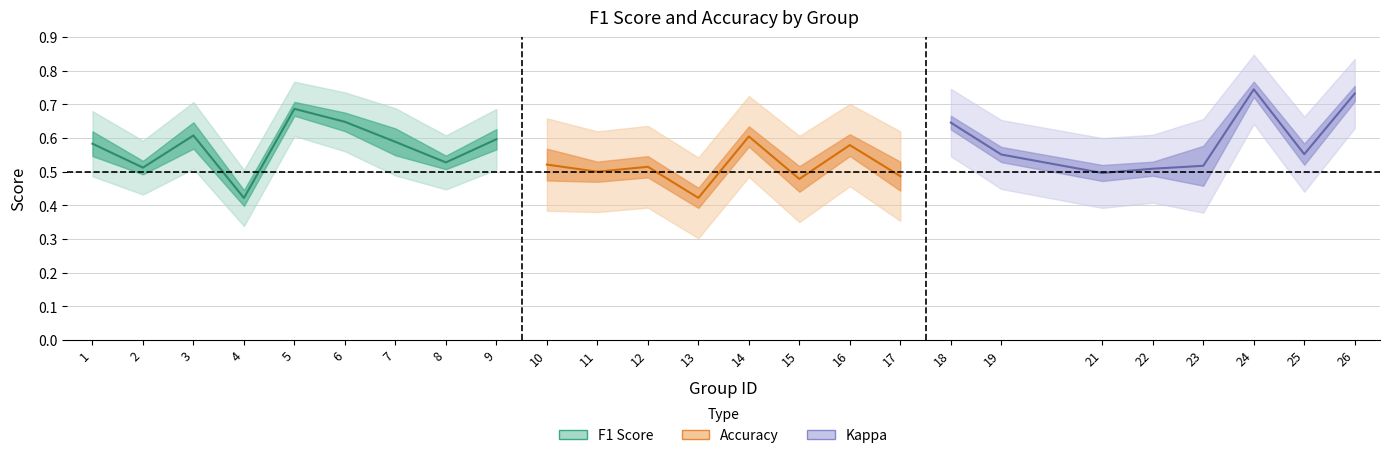

True or false: accuracy has more than 2 interior local peaks.

True